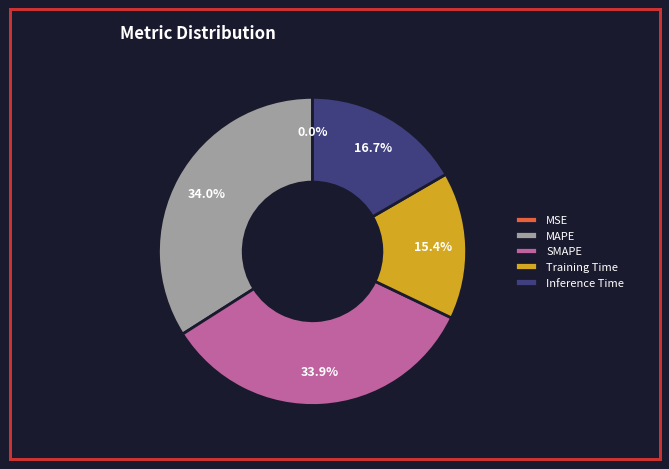

Between Training Time and MAPE, which is larger?

MAPE